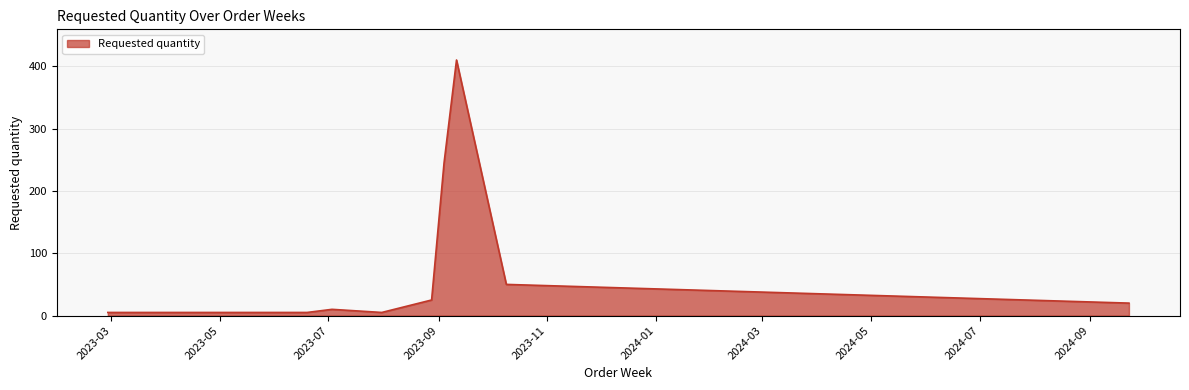

Reading left to right, list all the values displayed in this chart.

5	5	5	5	5	10	5	25	245	410	50	20